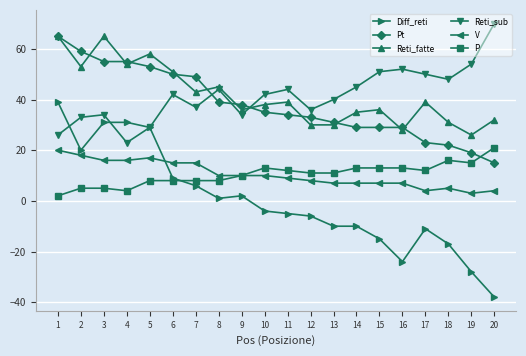

What is the total value across all series at 3?

206